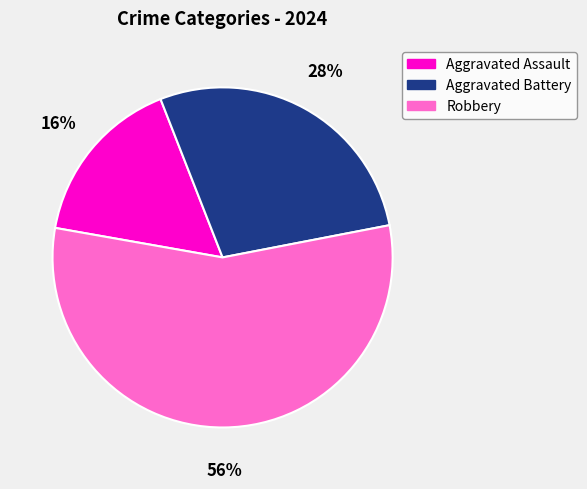

To the nearest percent, what is the average slice percentage?

33%